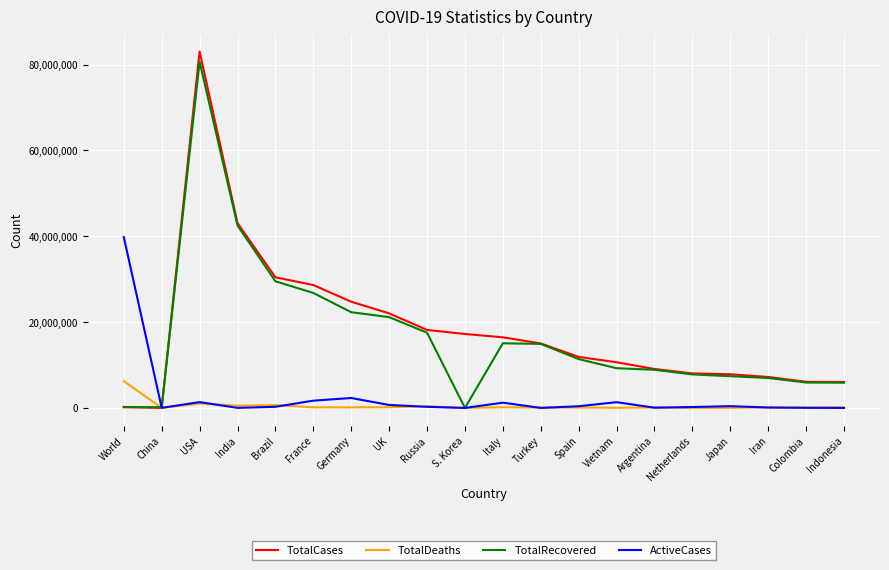

Is the value of ActiveCases at Russia greater than the value of TotalCases at Japan?

No